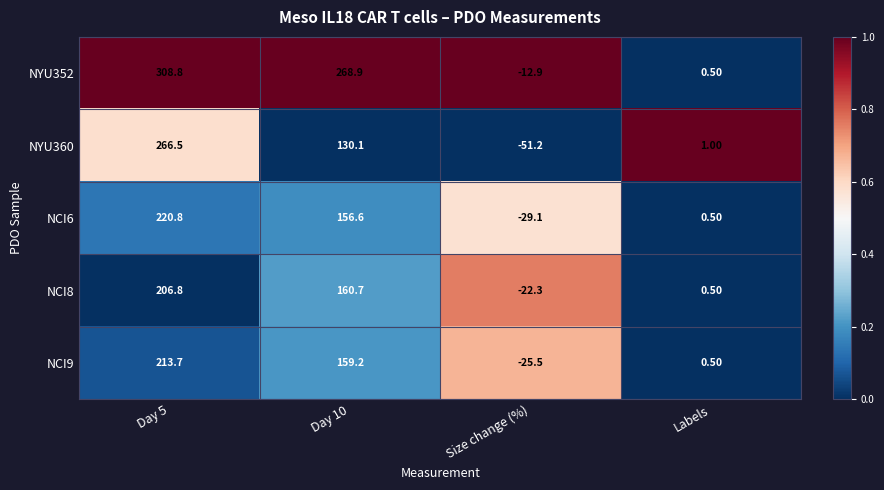

Count the number of data series in this chart.

5